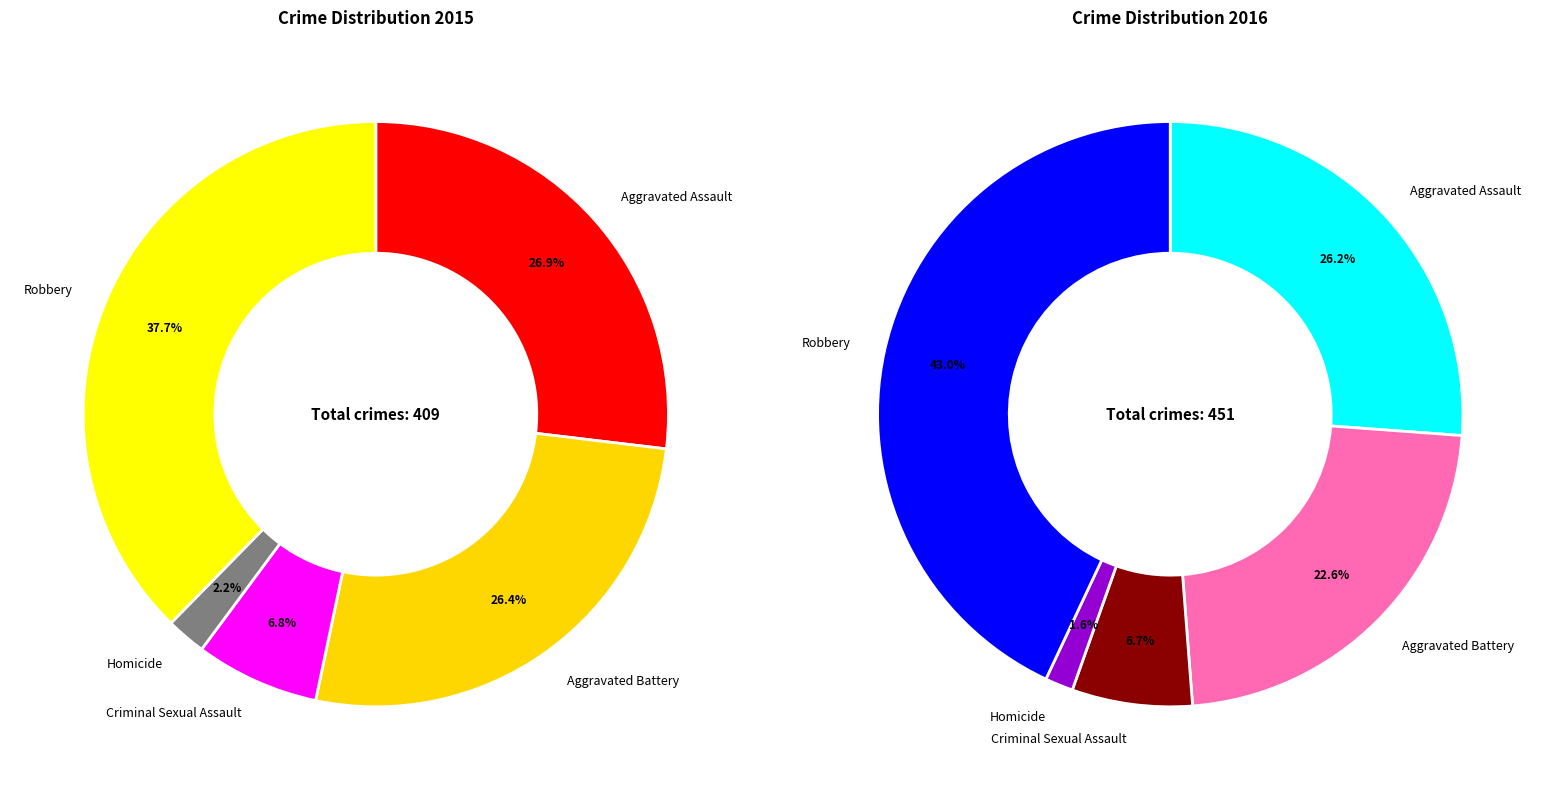

Between Aggravated Battery and Aggravated Assault, which is larger?

Aggravated Assault